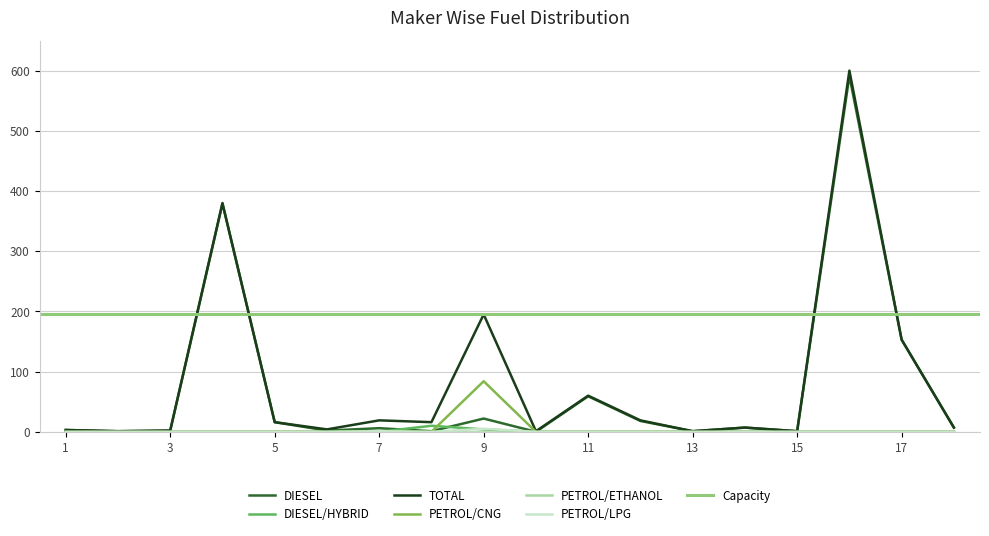

What is the maximum value for DIESEL?

591